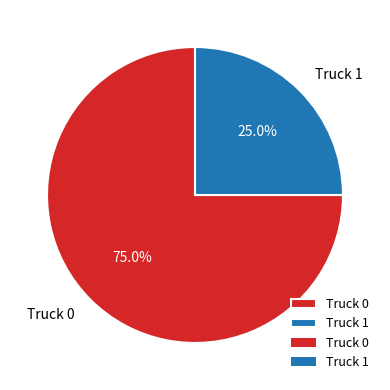

What percentage is the Truck 1 slice, to the nearest percent?

25%